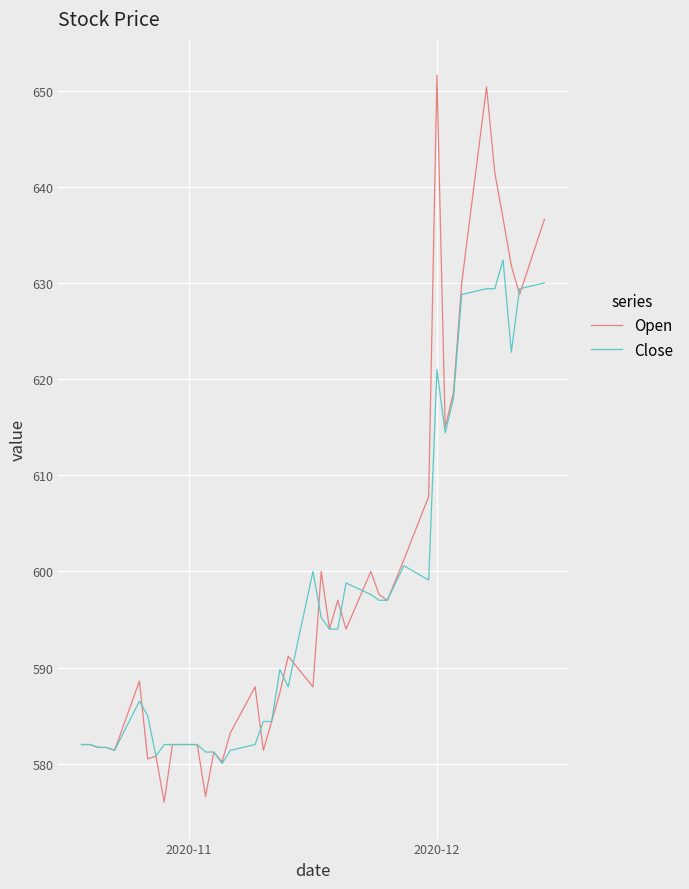

List the series in order of their peak value, highest first.

Open, Close